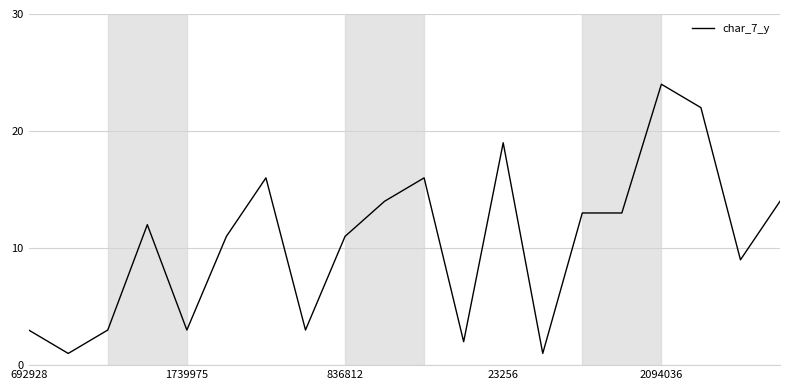

What is the difference between the maximum and minimum values?

23